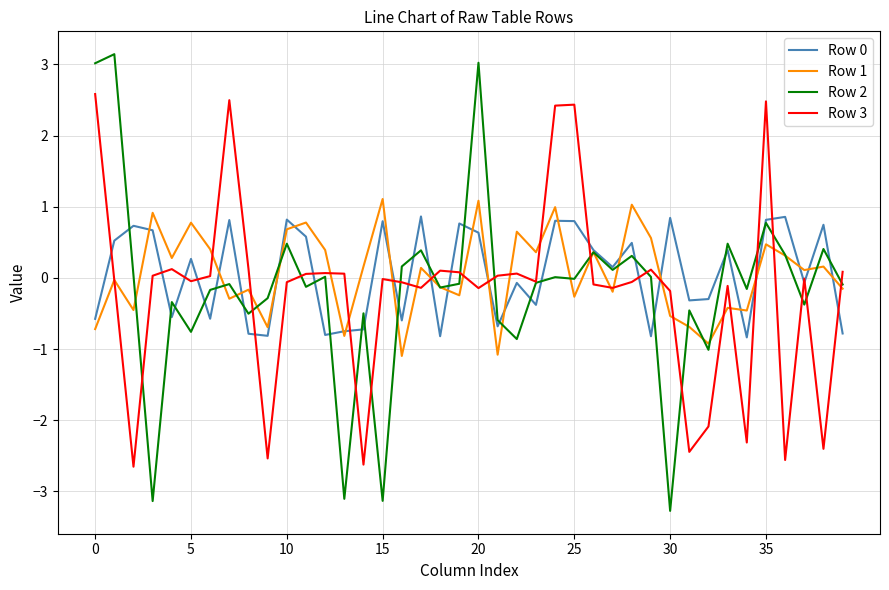

What is the minimum value shown in the chart?

-3.3